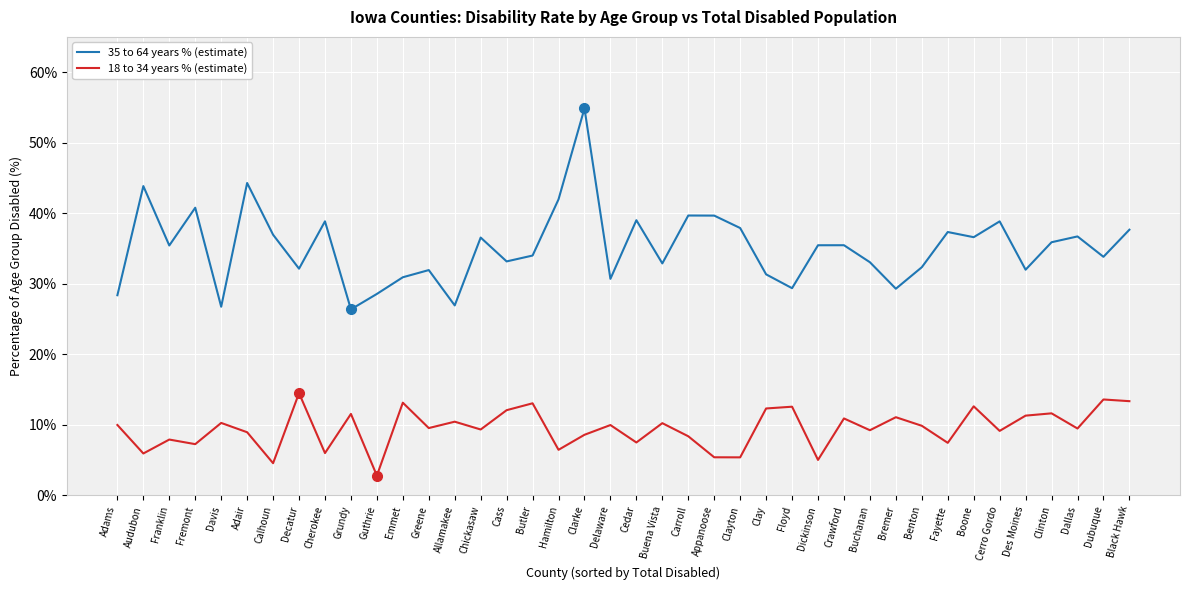

How many categories are shown in the chart?

40